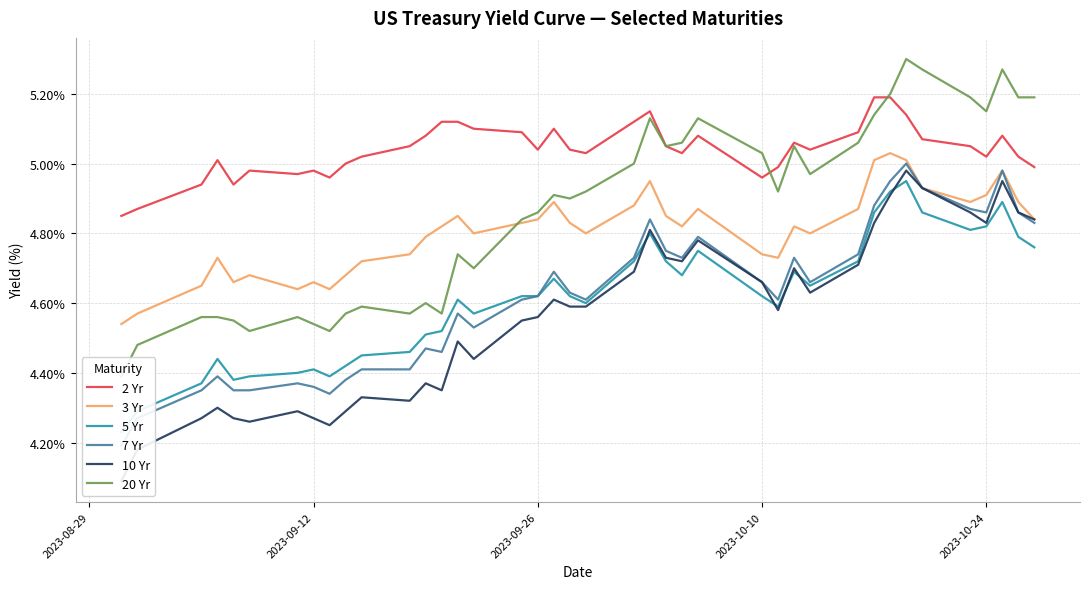

In 5 Yr, how many points are lower than both neighbors (excluding endpoints)?

8